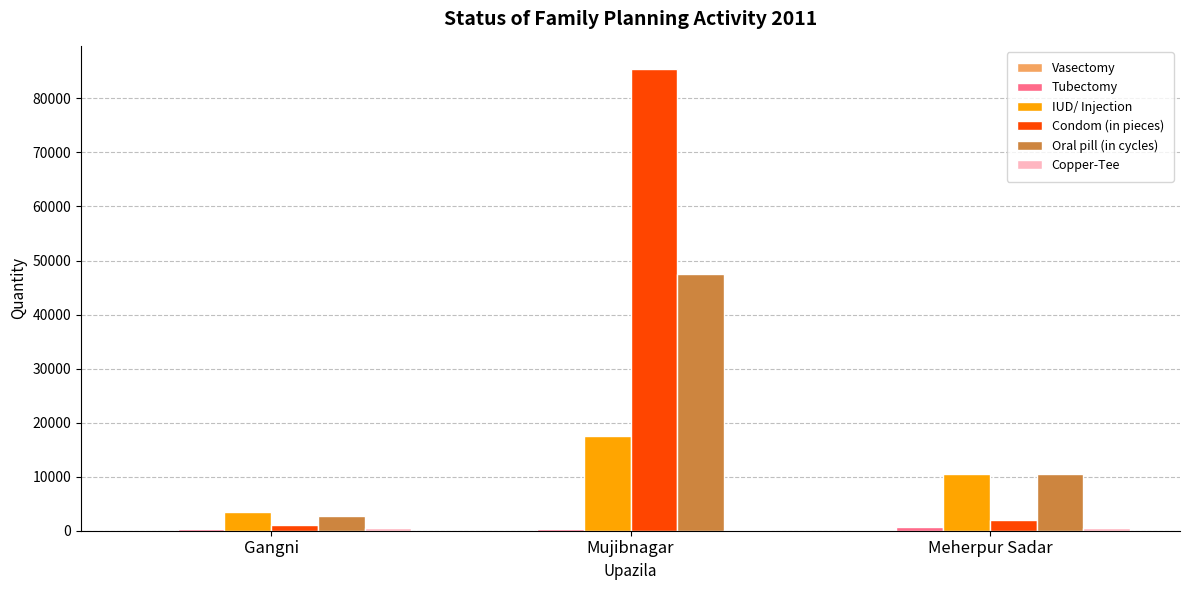

What is the sum of all Condom (in pieces) values?

88427